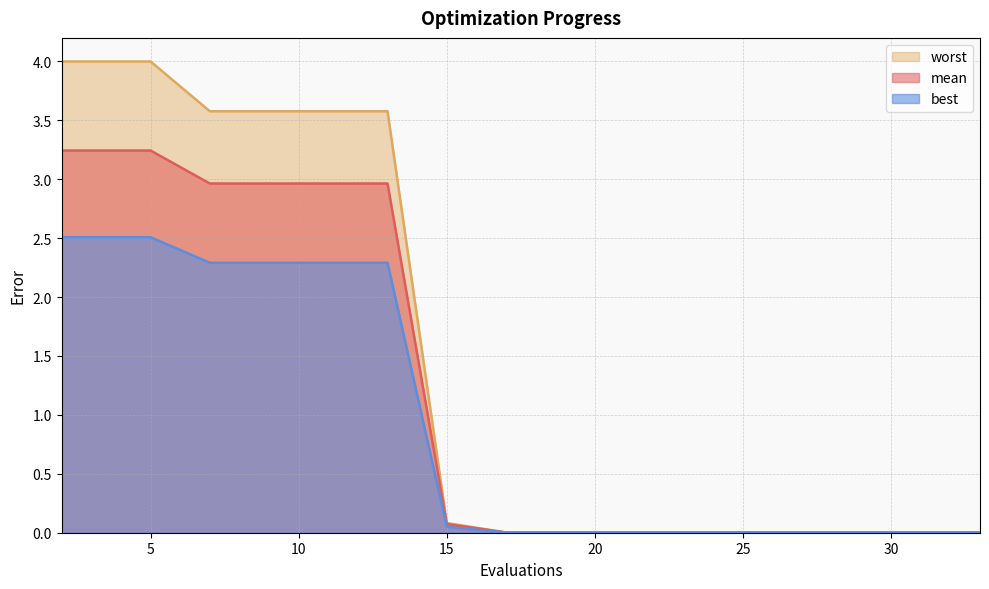

The value of mean at 26 is 0.0. True or false?

True